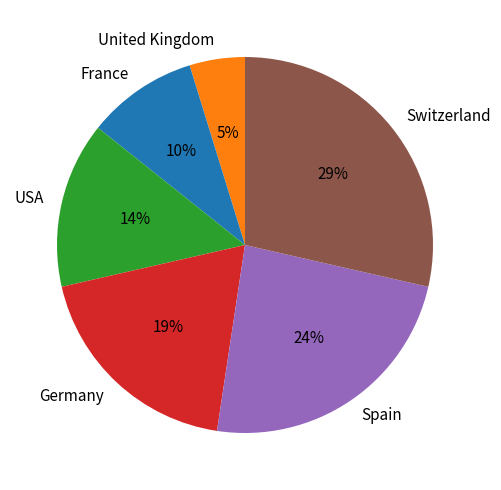

Is there a majority slice in this chart?

No